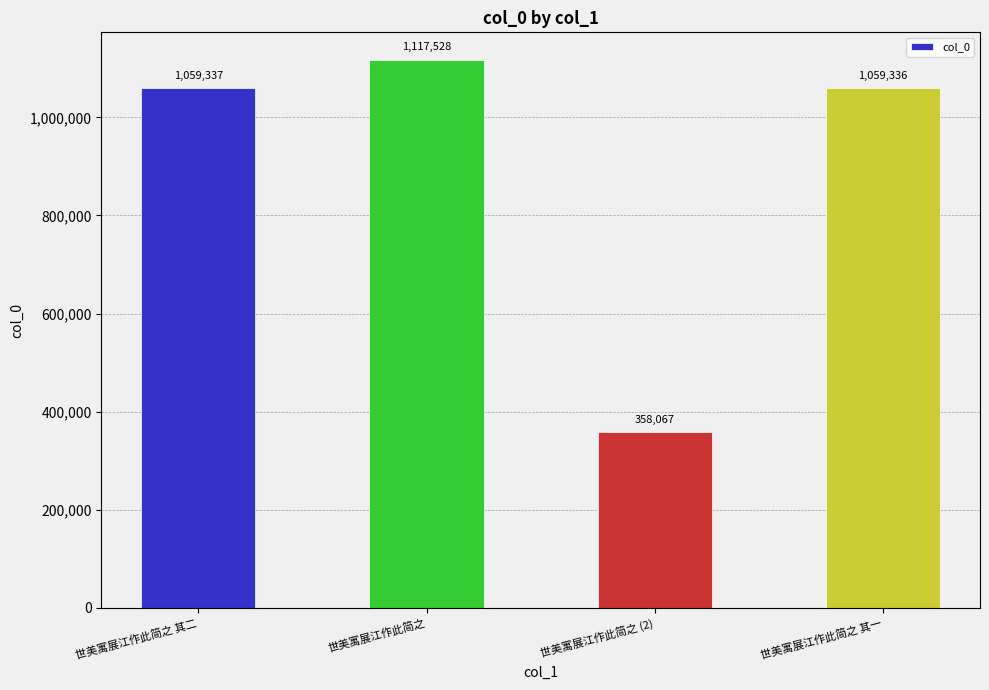

Is it true that the value at 世美寓展江作此简之 其二 is 1775956?

False